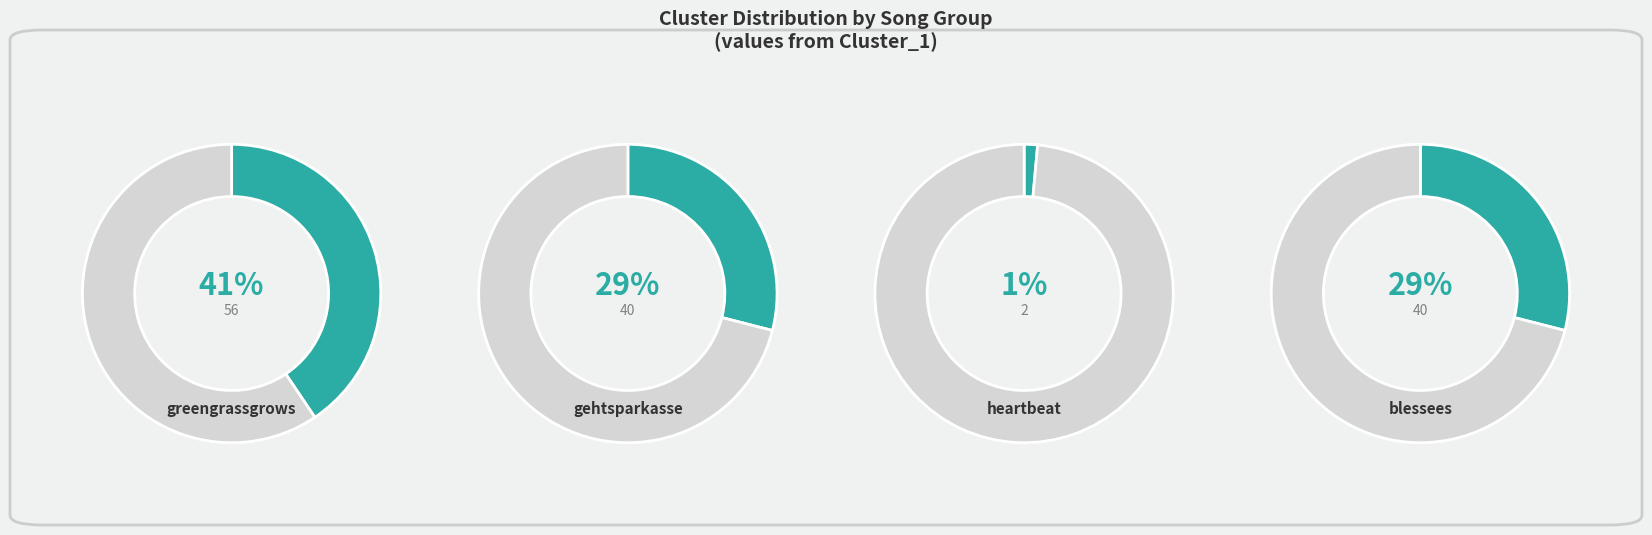

How many slices are in this pie chart?

4